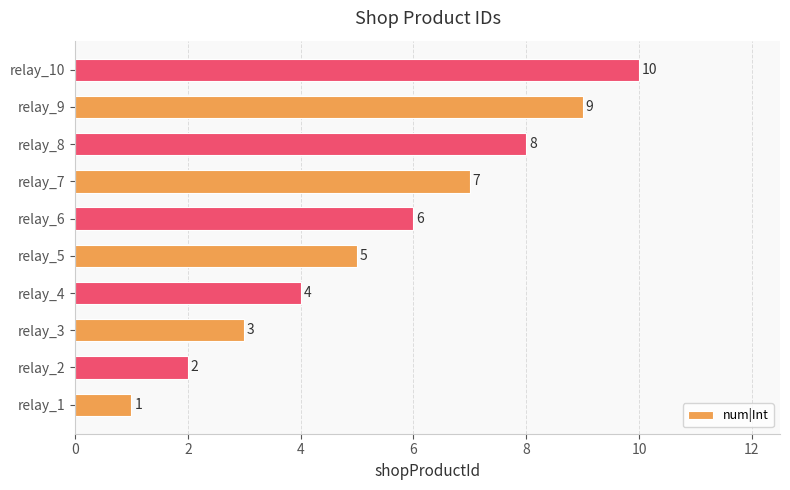

Rank the categories by value from lowest to highest.

relay_1, relay_2, relay_3, relay_4, relay_5, relay_6, relay_7, relay_8, relay_9, relay_10